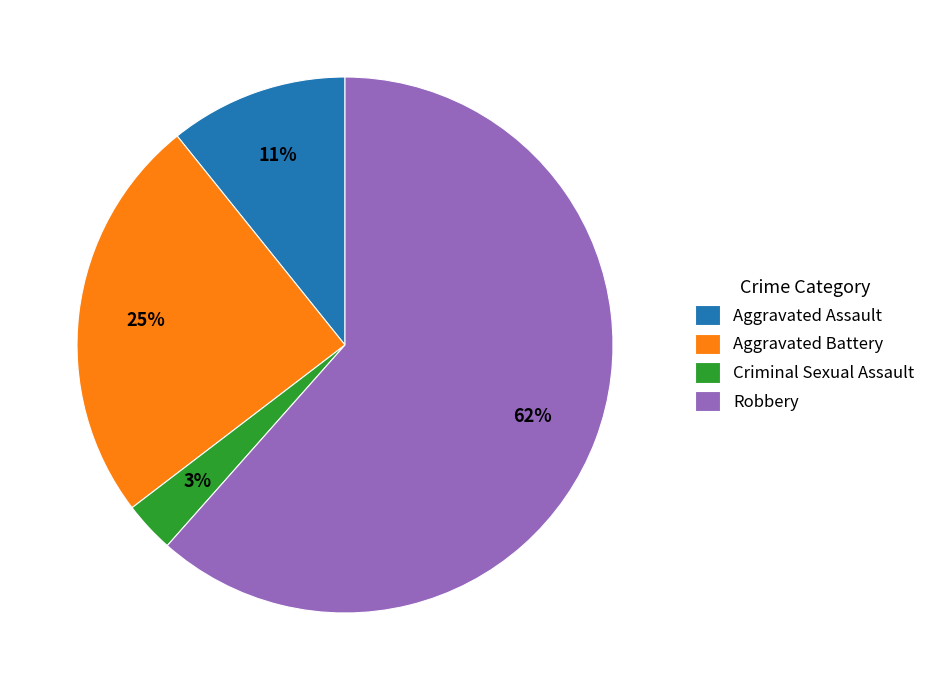

Rank the categories by value from lowest to highest.

Criminal Sexual Assault, Aggravated Assault, Aggravated Battery, Robbery